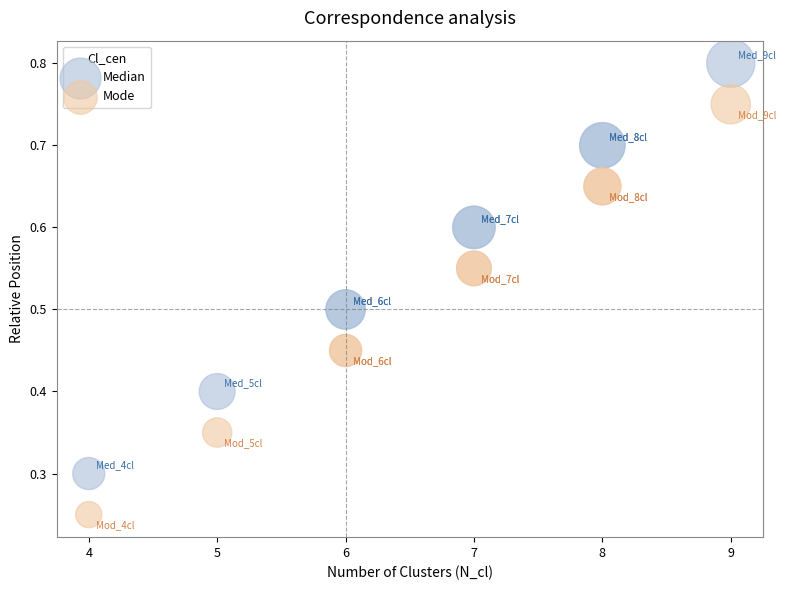

Which series reaches the minimum Y coordinate?

Mode